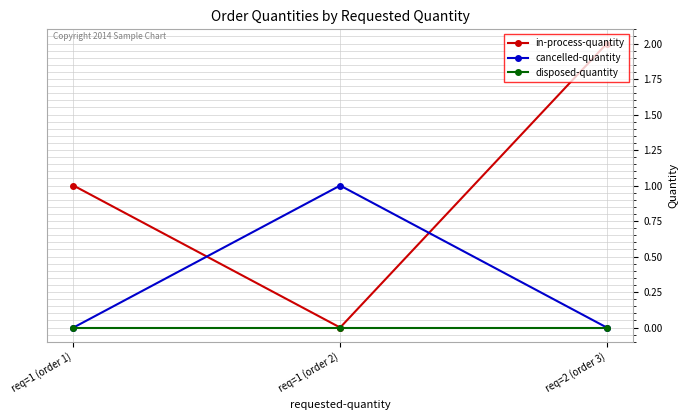

What is the difference between the maximum and minimum values in the cancelled-quantity series?

1